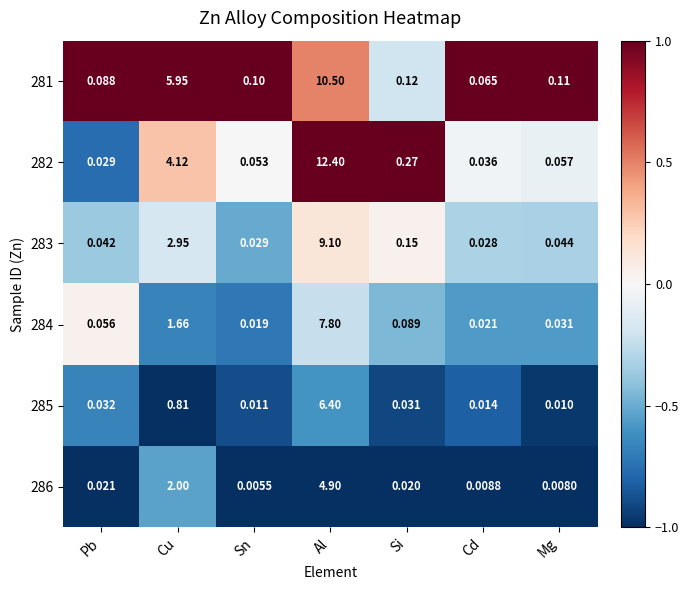

Where is 284 nearest to the value 3?

Cu